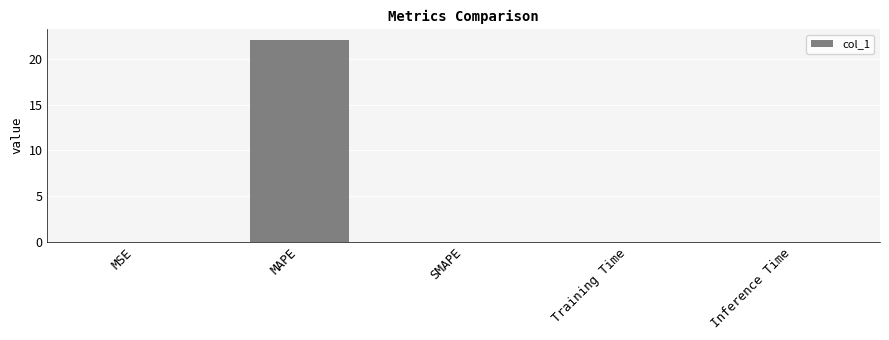

What is the sum of all values?

22.1